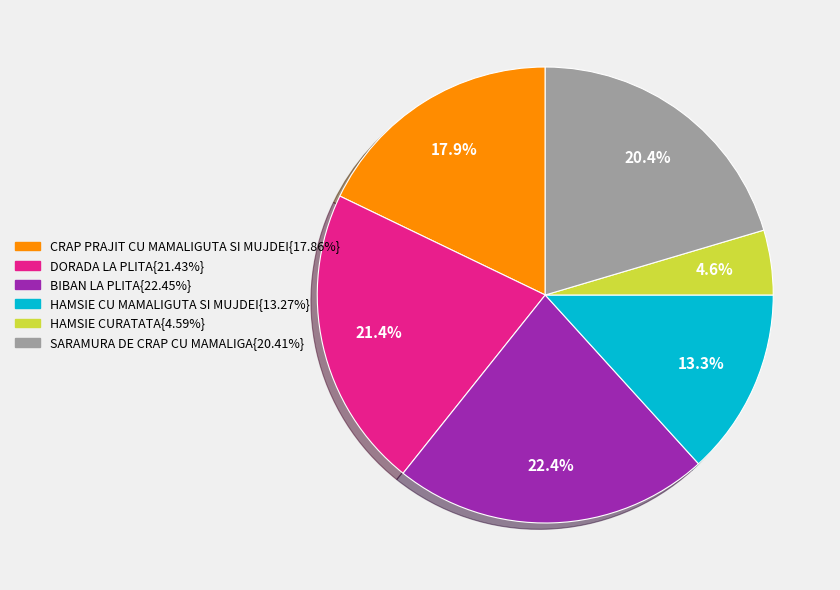

Does any single category account for the majority?

No